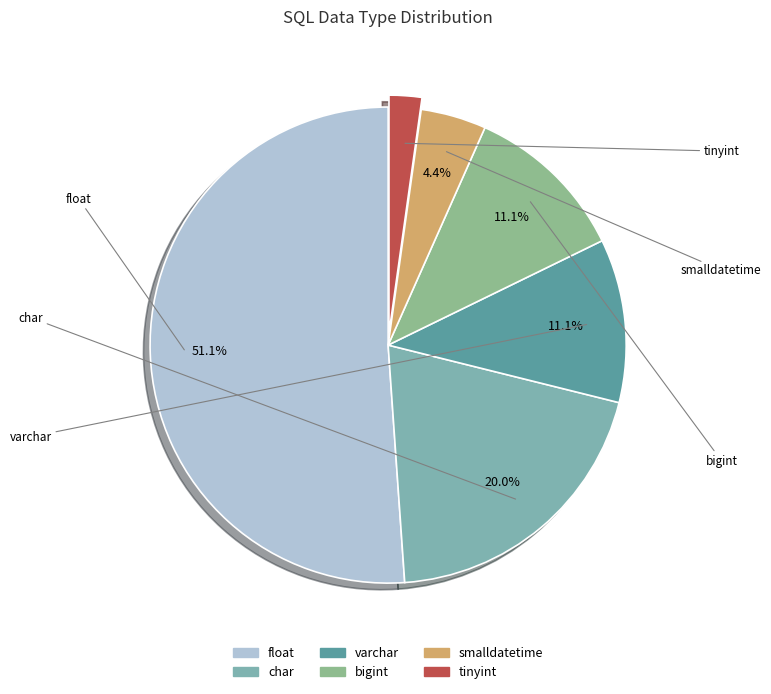

Count the number of slices in the pie.

6